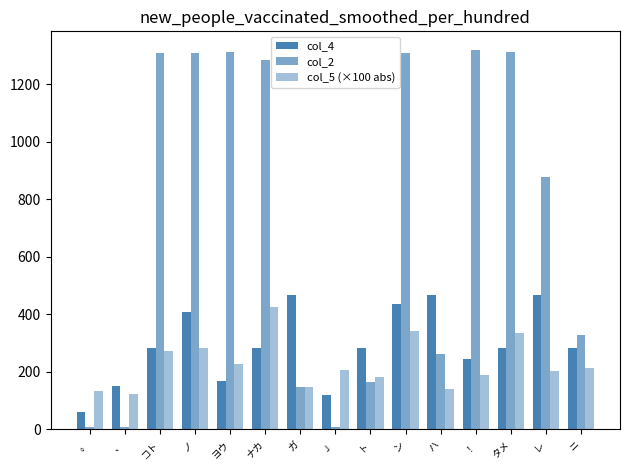

What is the minimum value for col_5 (×100 abs)?

123.9